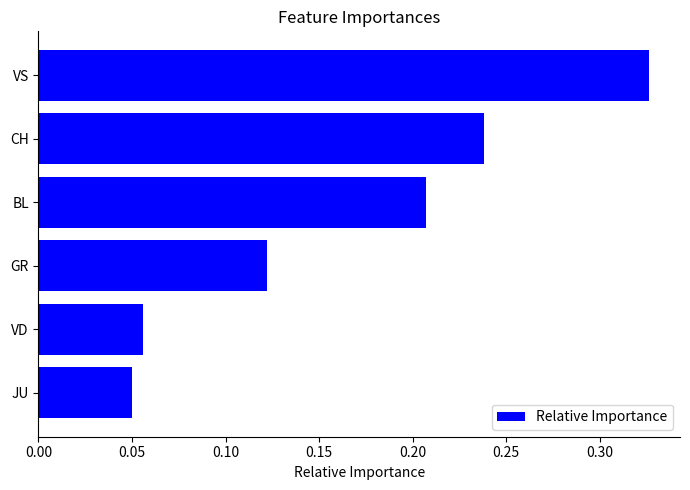

Count the values in the range 0 to 1.

6